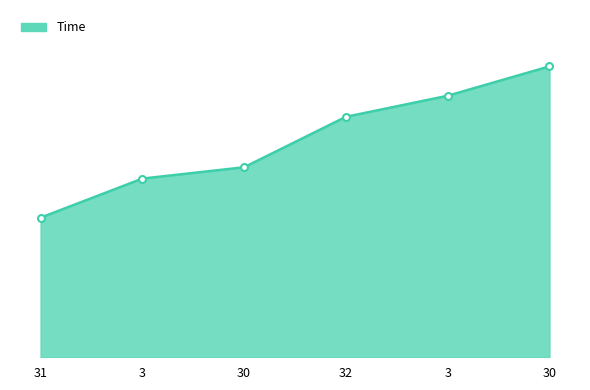

Does the chart have visible grid lines?

No